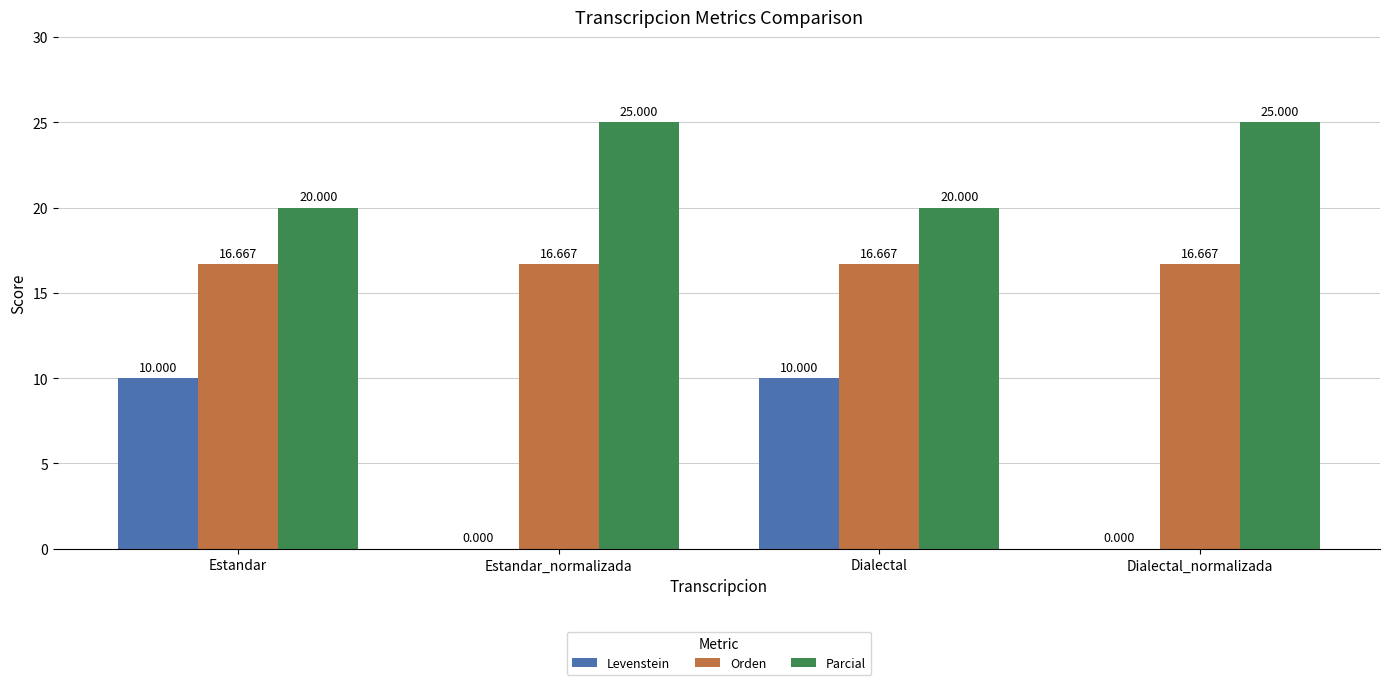

Which series changed the most between Estandar and Estandar_normalizada?

Levenstein